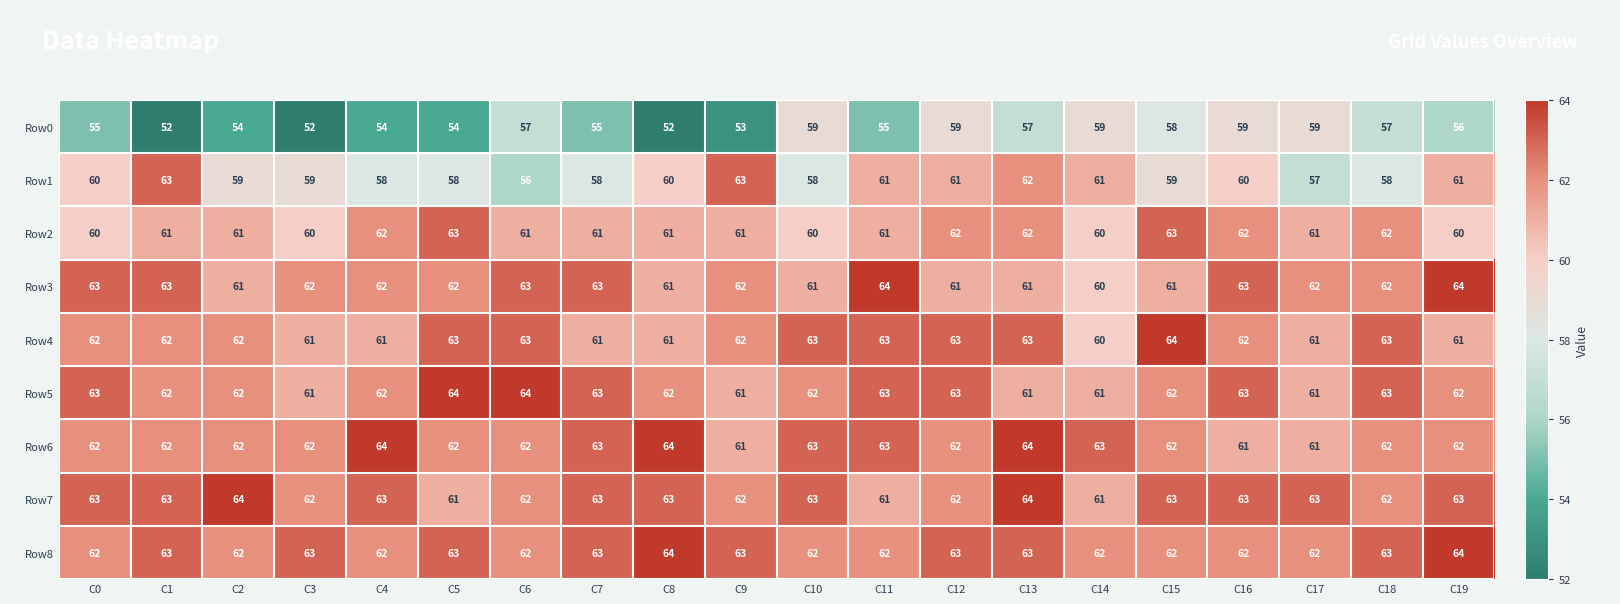

What is the sum of all Row3 values?

1241